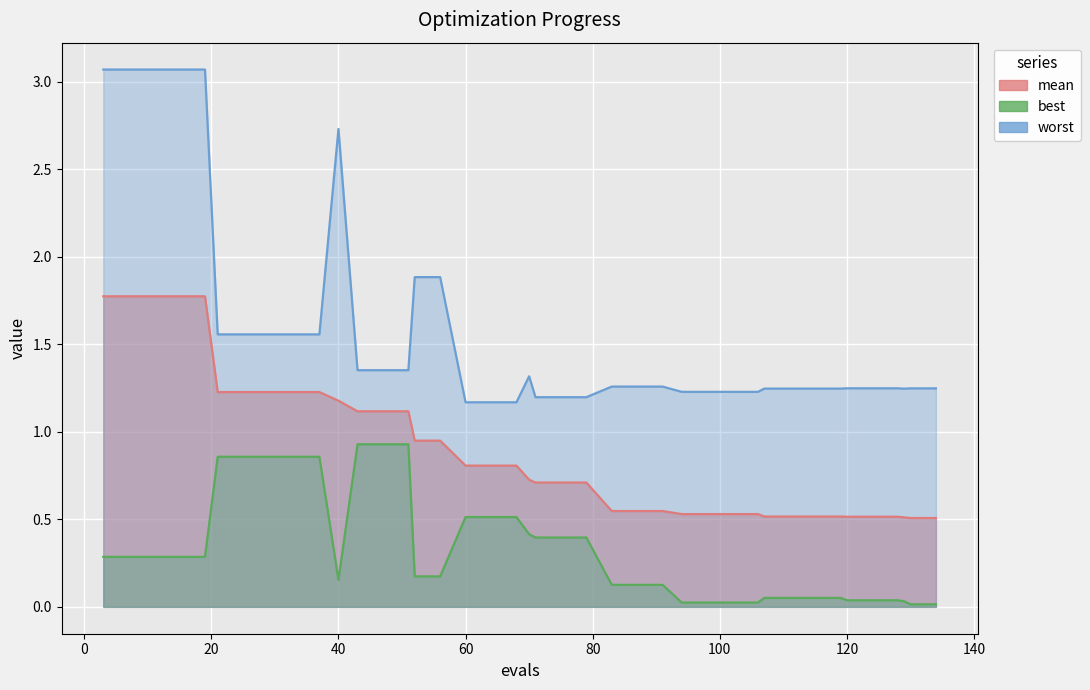

How many lines are shown in the chart?

3